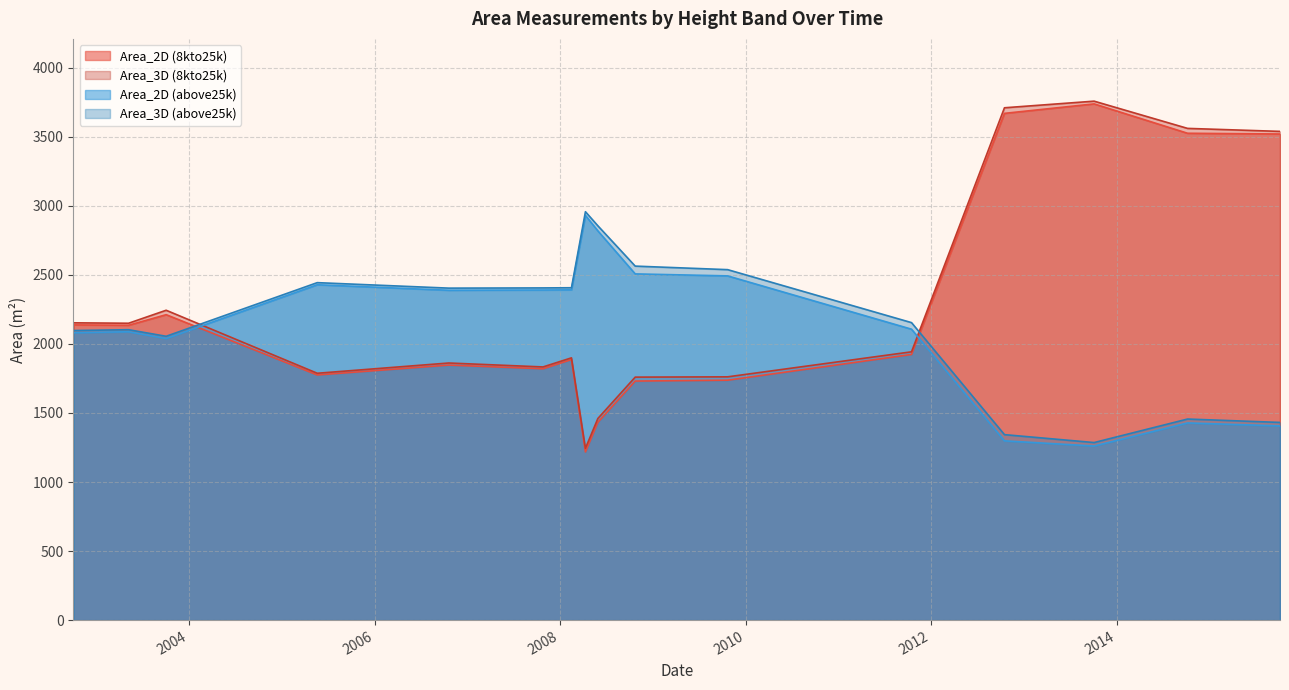

What is the total value across all series at 2008-02-15?

8585.6